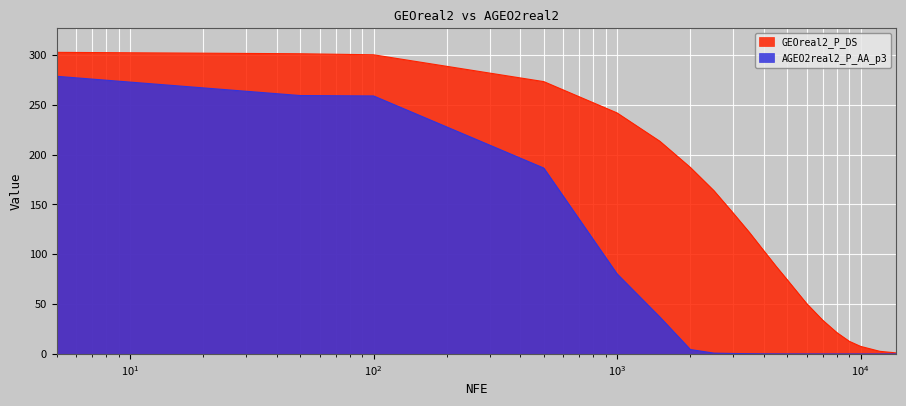

True or false: GEOreal2_P_DS and AGEO2real2_P_AA_p3 cross at least once.

False